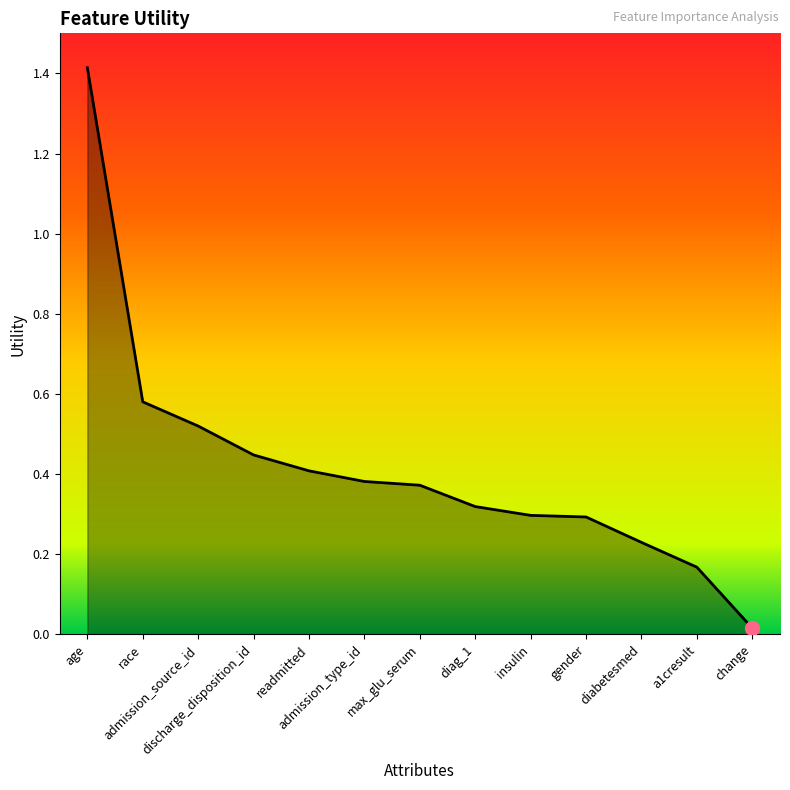

What is the greatest value displayed?

1.4